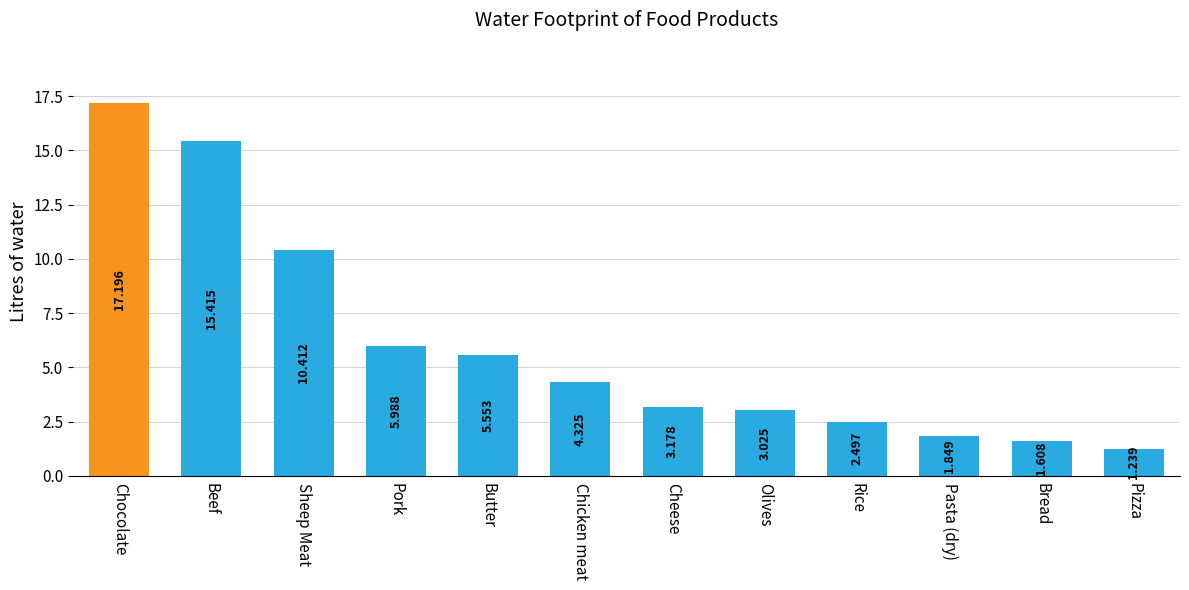

Which label corresponds to the largest value in the chart?

Chocolate